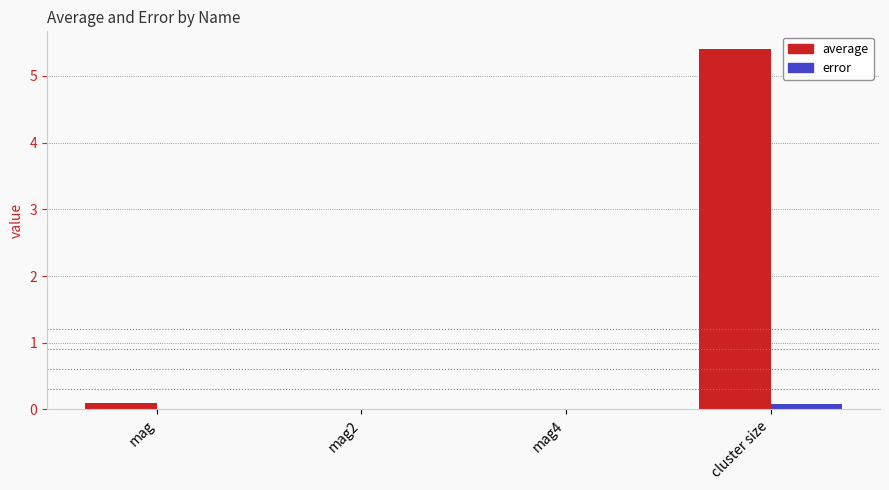

Which label corresponds to the largest value in the chart?

cluster size